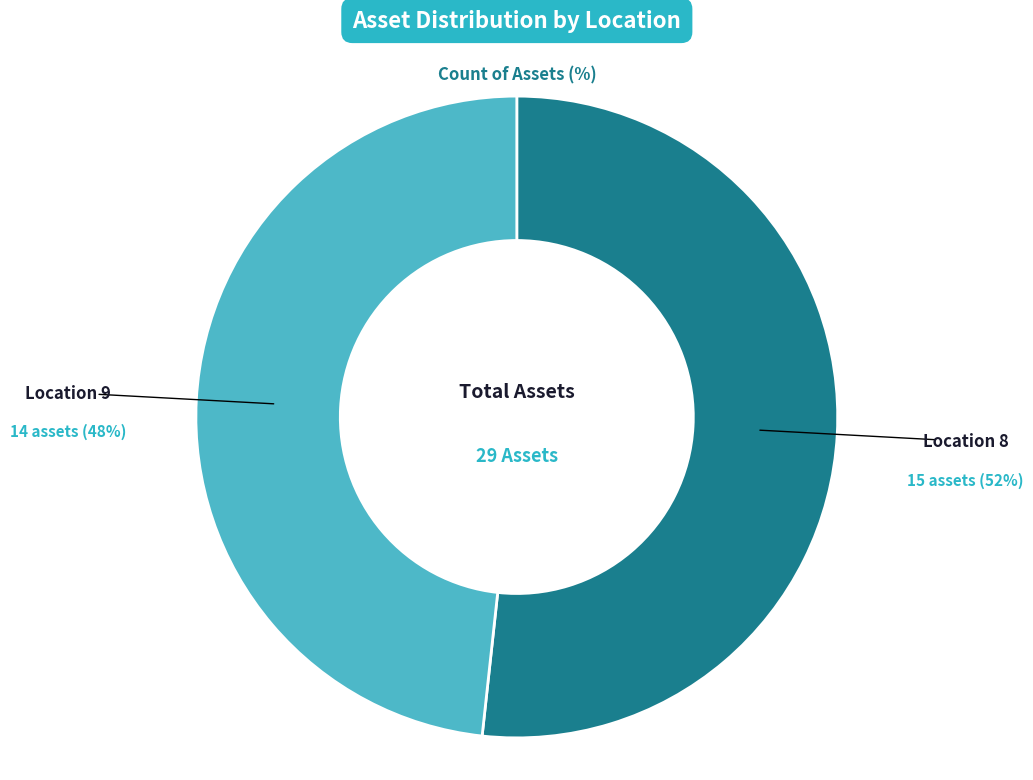

Is there a majority slice in this chart?

Yes